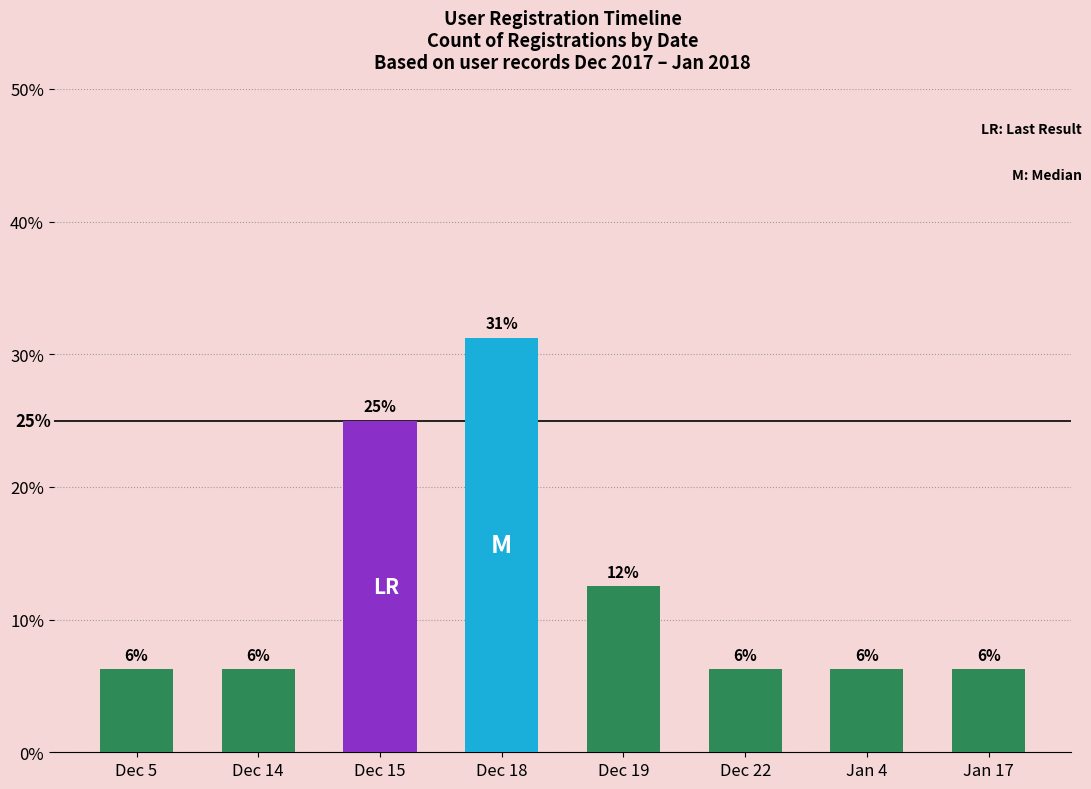

True or false: the data shows 42.2 at Dec 15.

False